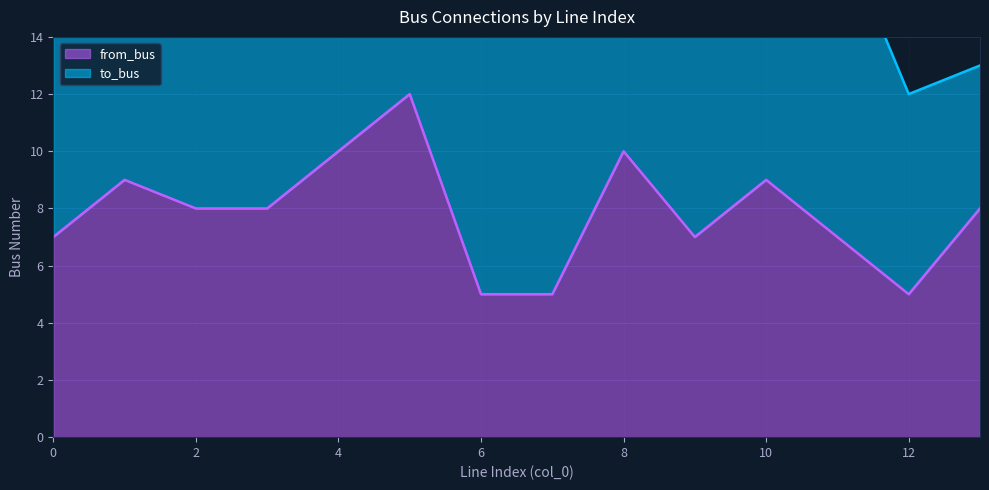

Which category has the lowest value across all series?

6